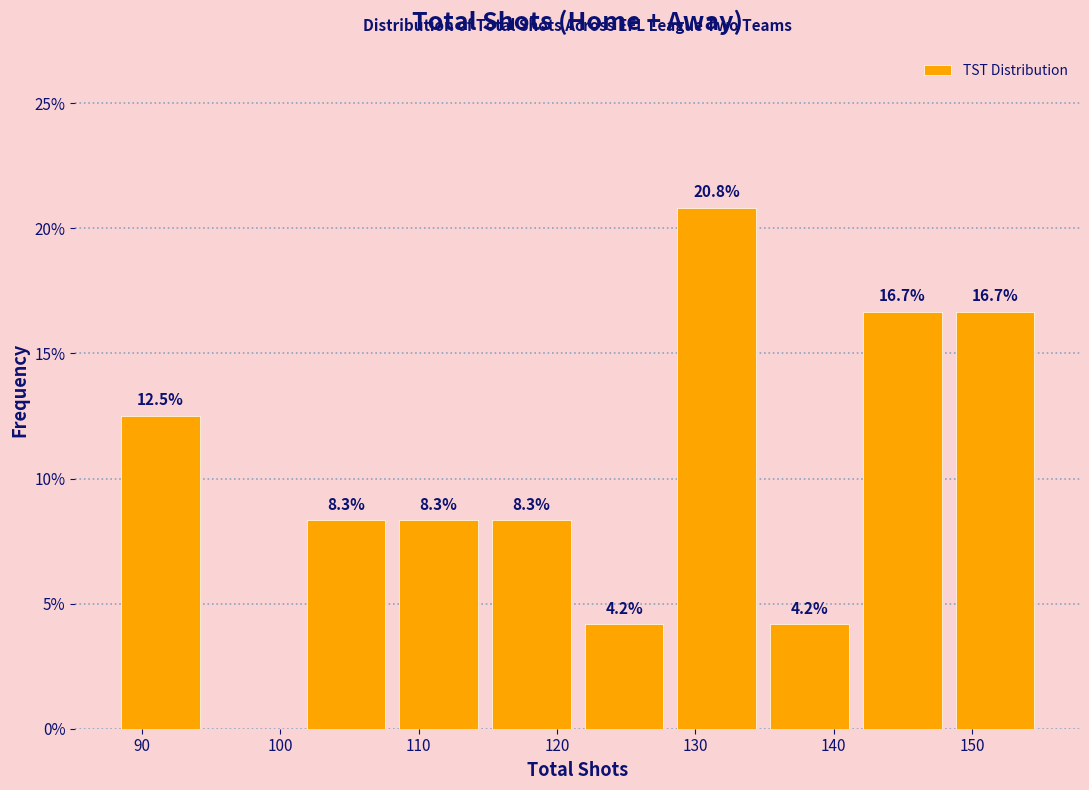

Which range on the x-axis has the tallest bar?

128.2 to 134.9